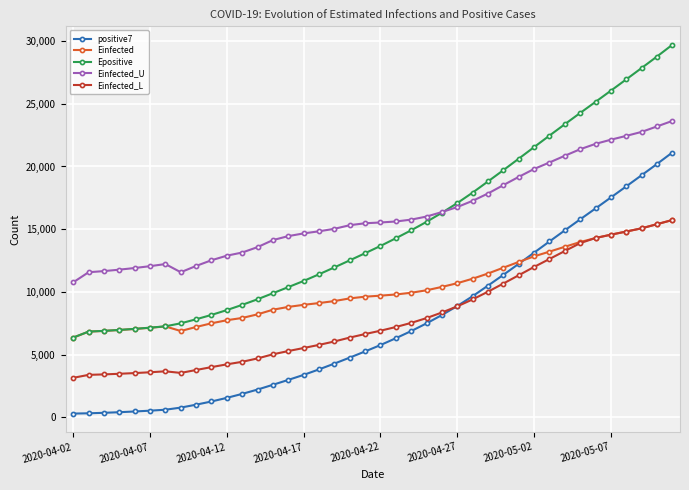

Which series has the widest spread of values?

Epositive